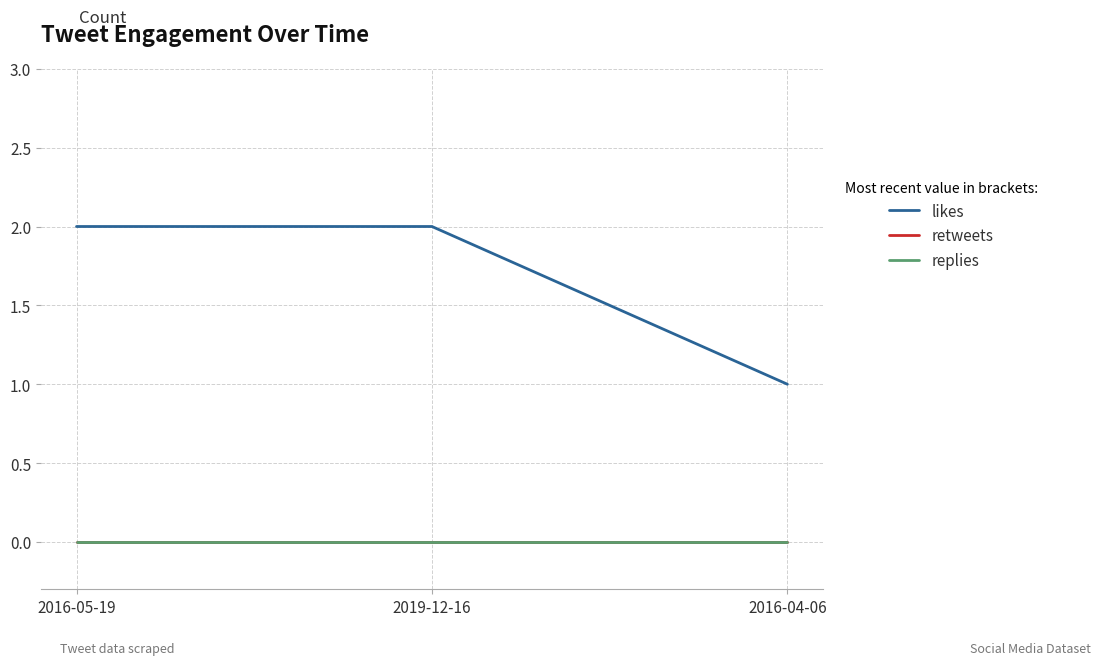

Is this an area chart (filled region under the line)?

No